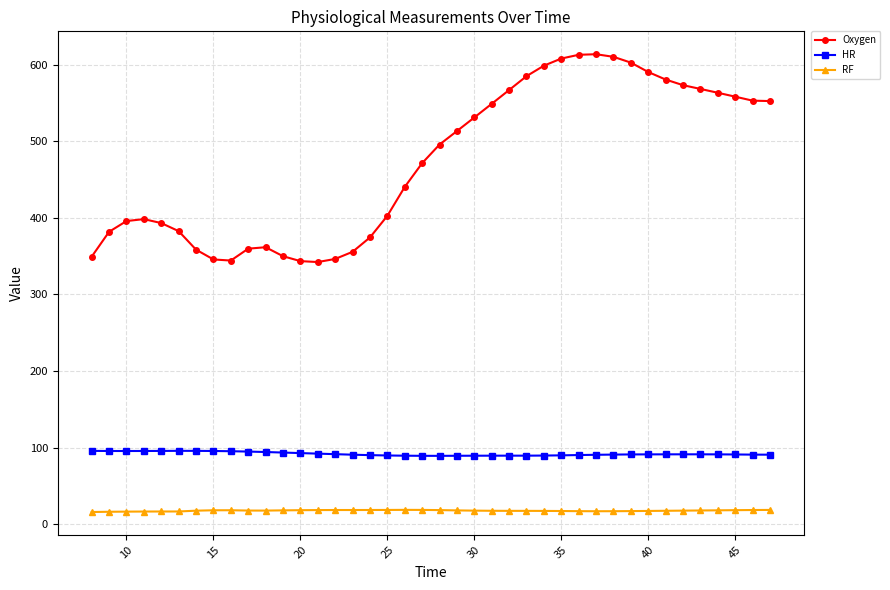

What is the lowest value of the RF series?

16.1